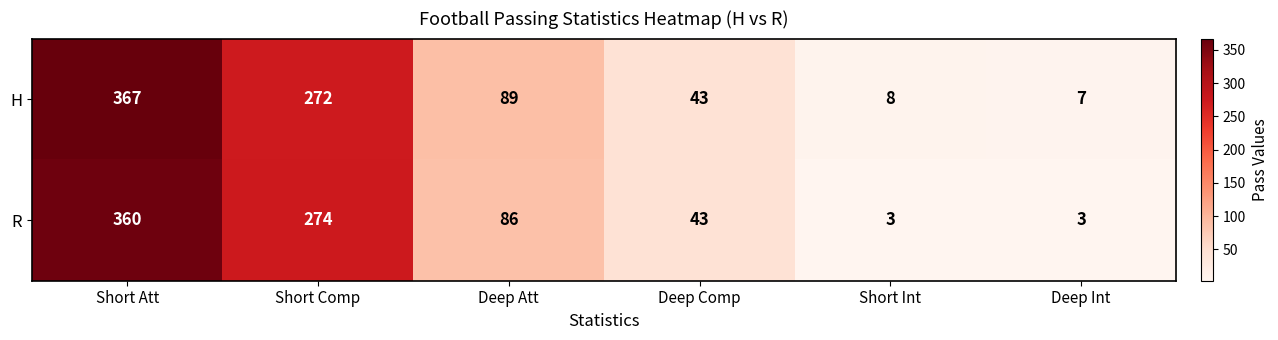

What is the lowest value of the R series?

3